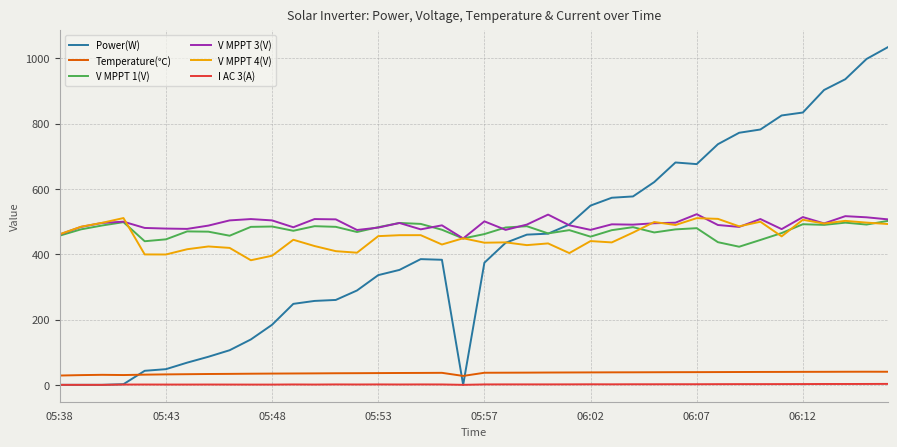

True or false: V MPPT 3(V) and Temperature(℃) intersect in this chart.

False